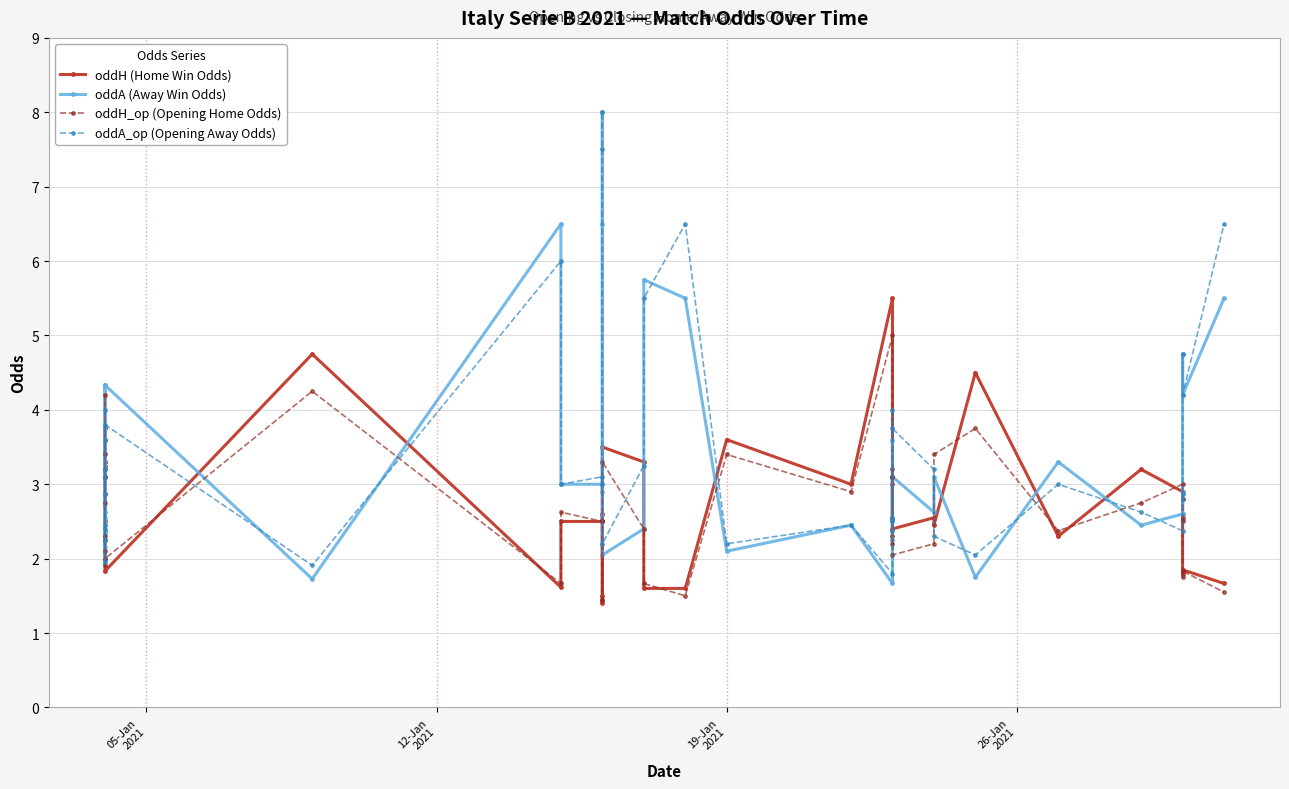

True or false: oddA_op (Opening Away Odds) and oddH_op (Opening Home Odds) cross at least once.

True